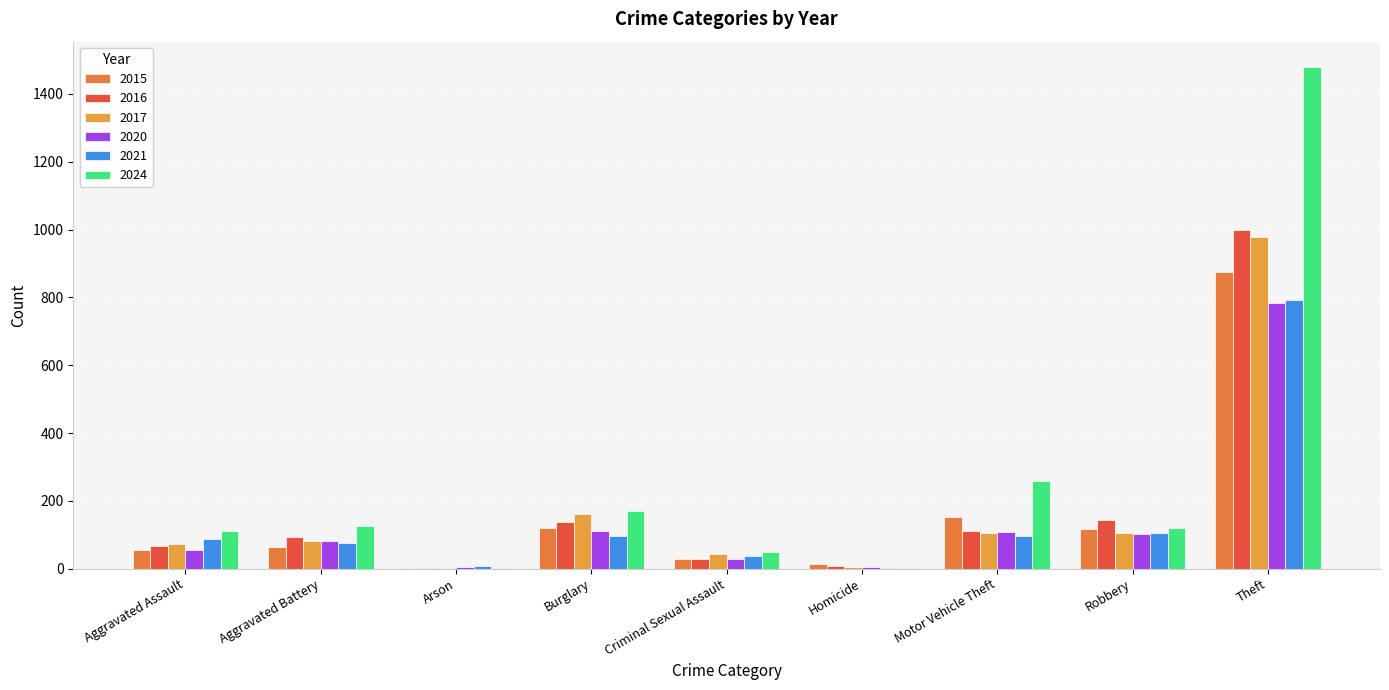

At which label does 2020 first exceed 82?

Burglary